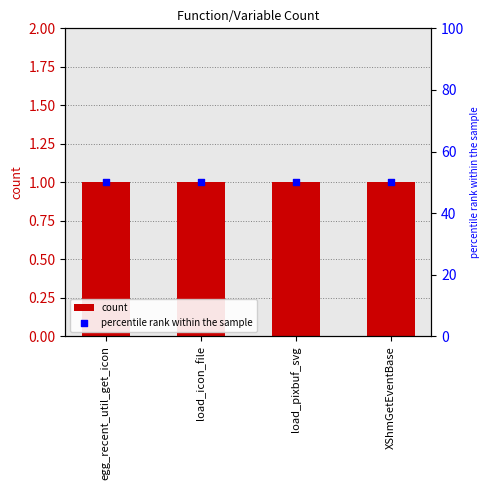

Which series contains the lowest Y value?

count